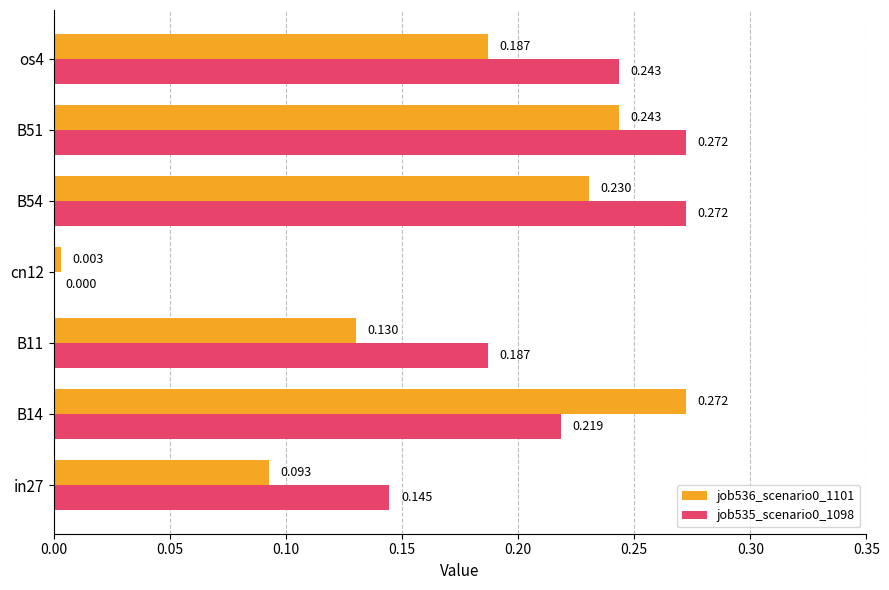

Is the value of job536_scenario0_1101 at B11 greater than the value of job535_scenario0_1098 at B54?

No